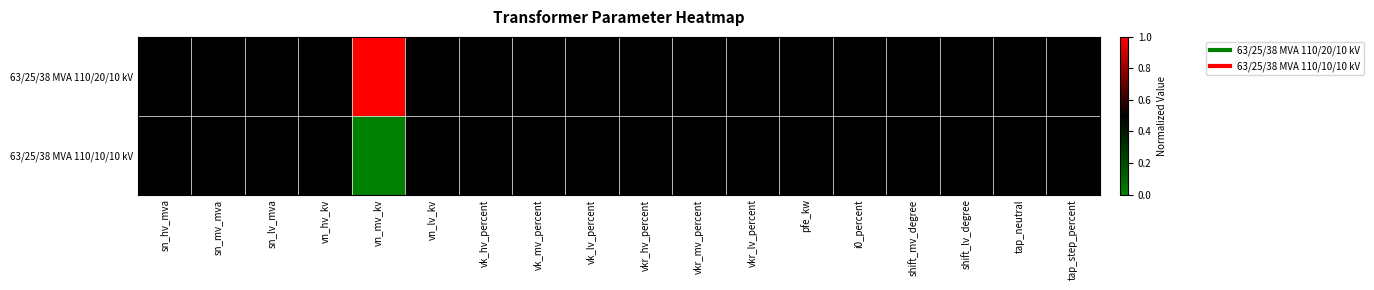

Which series has the largest total across all categories?

63/25/38 MVA 110/20/10 kV